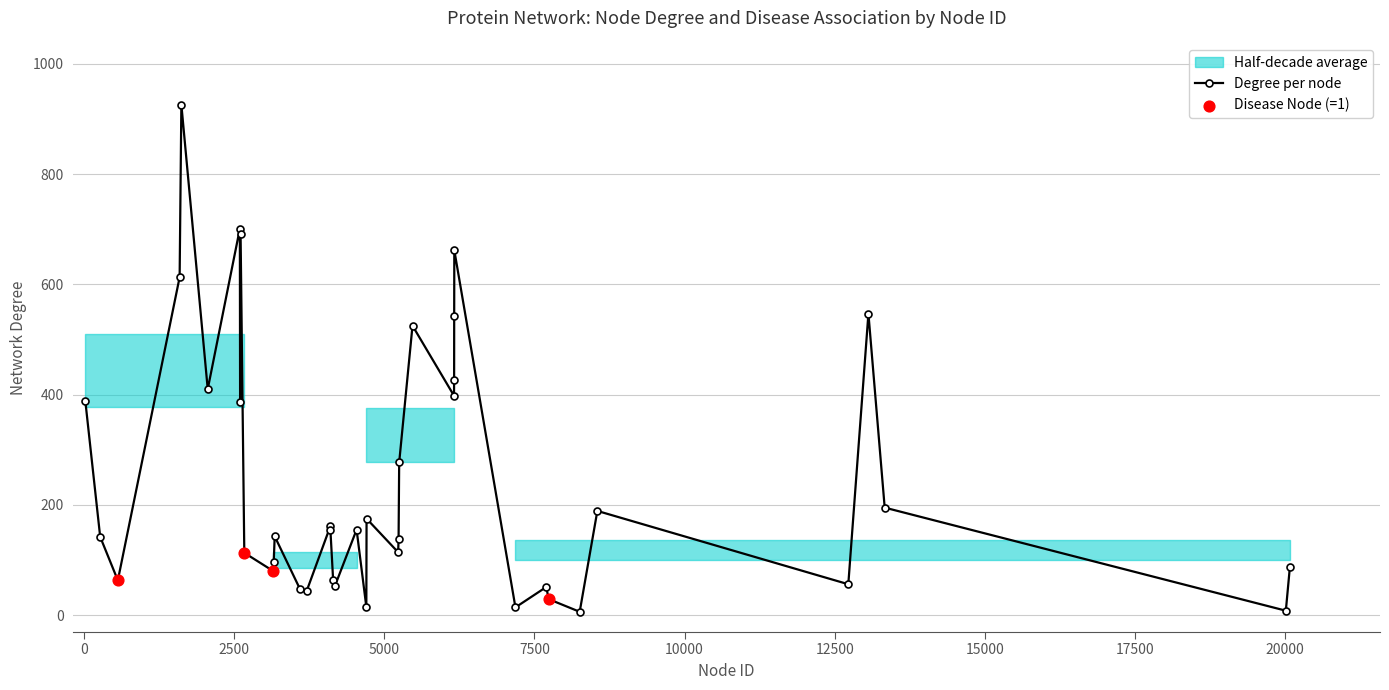

What is the change in value from 6165 to 7697?

-611